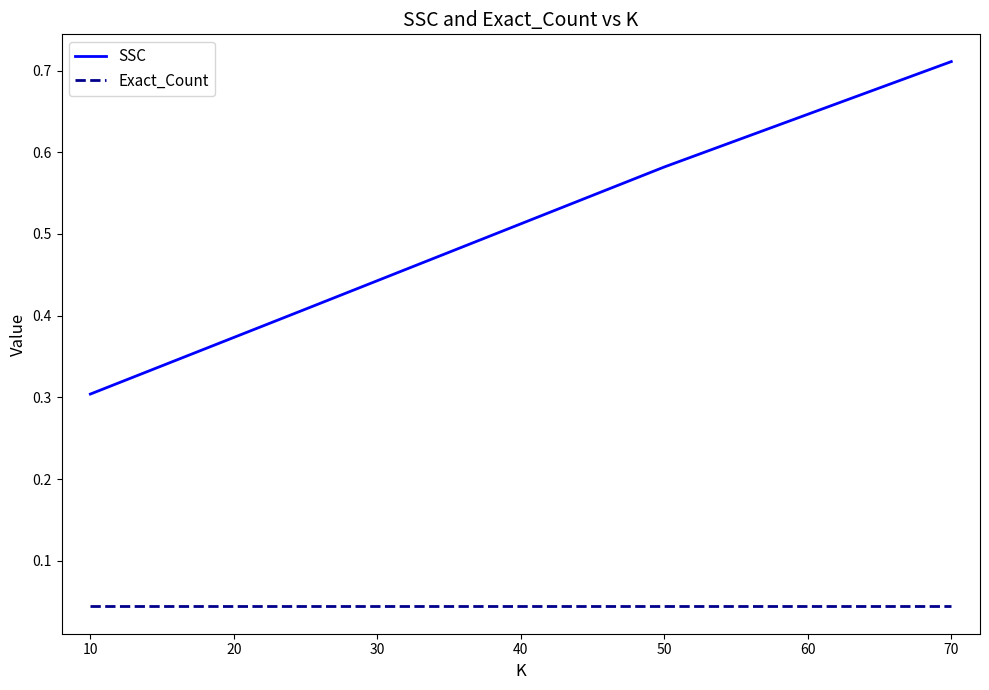

True or false: Exact_Count and SSC cross at least once.

False